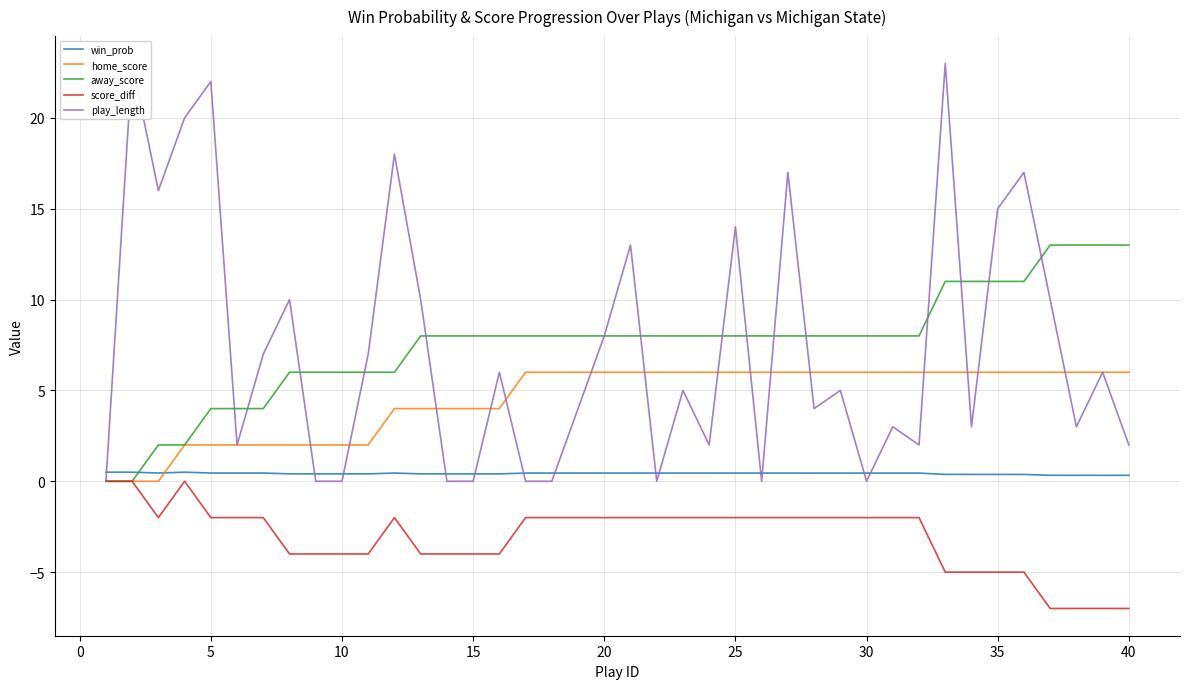

Which series has the widest spread of values?

play_length